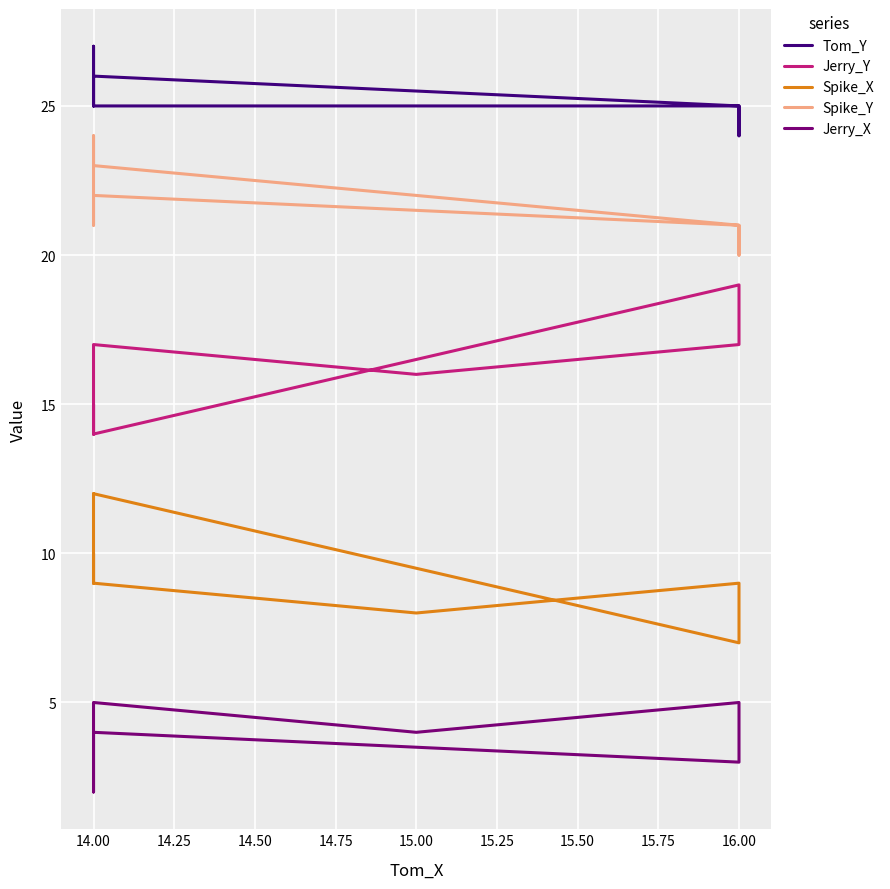

True or false: Spike_X and Jerry_Y cross at least once.

False